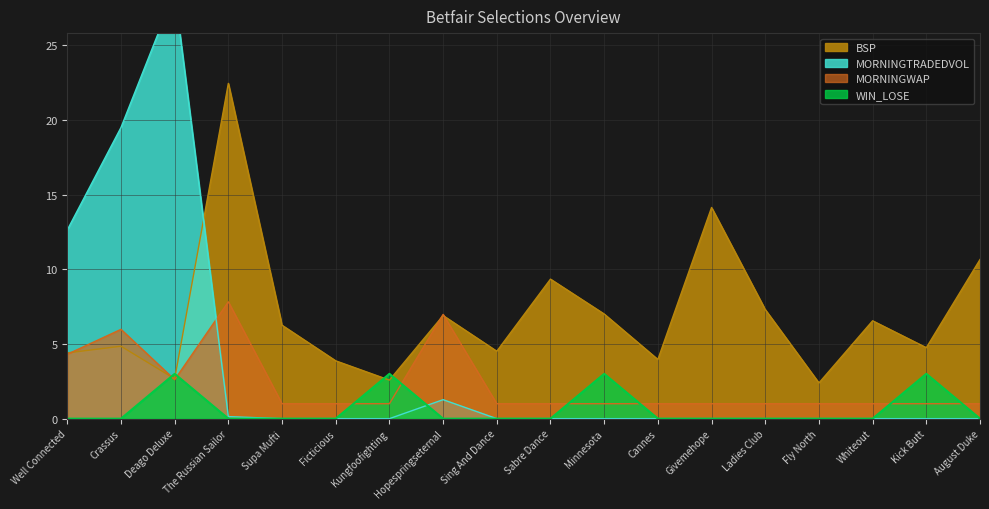

The WIN_LOSE series shows 0.0 at Supa Mufti. True or false?

True